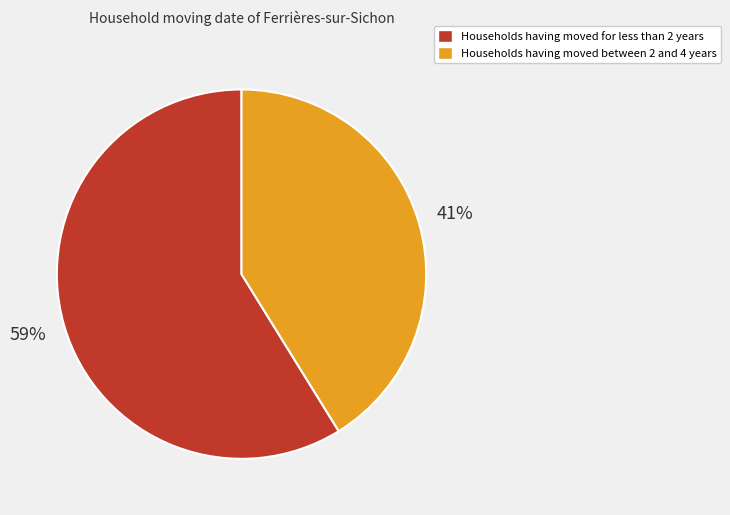

Between Households having moved between 2 and 4 years and Households having moved for less than 2 years, which is larger?

Households having moved for less than 2 years